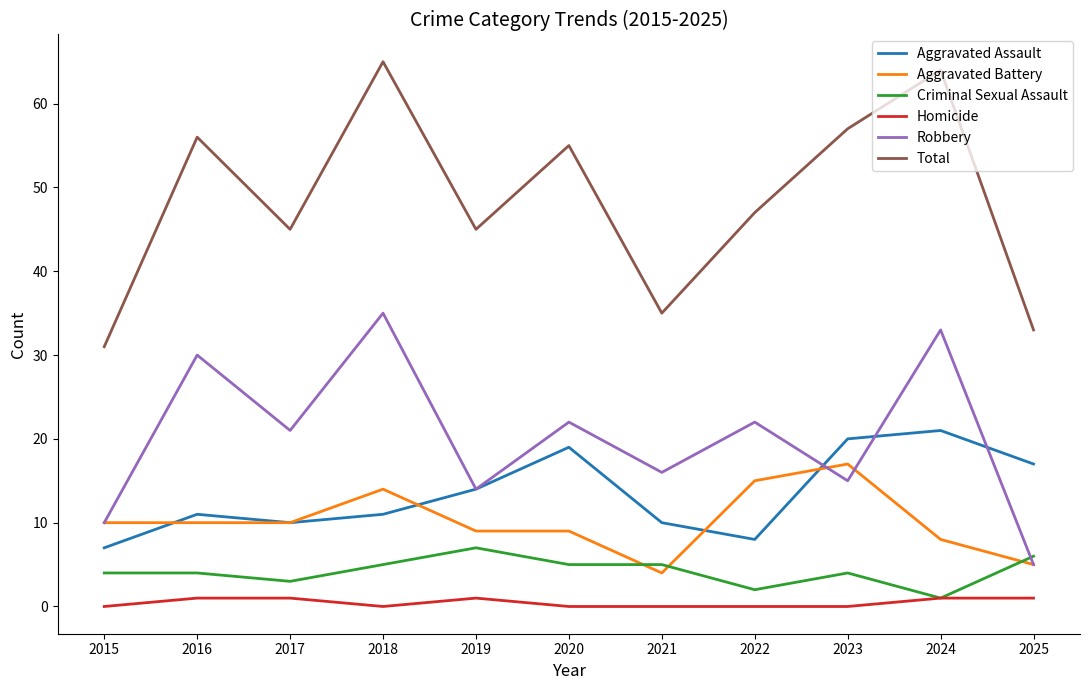

Rank the series by their maximum value, from highest to lowest.

Total, Robbery, Aggravated Assault, Aggravated Battery, Criminal Sexual Assault, Homicide